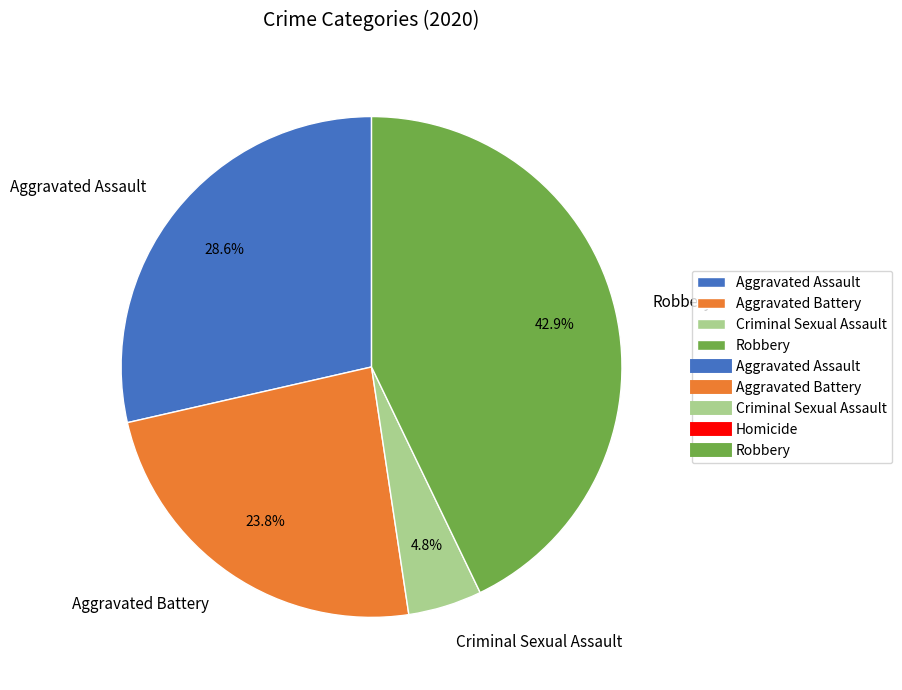

How many segments does this pie chart have?

4